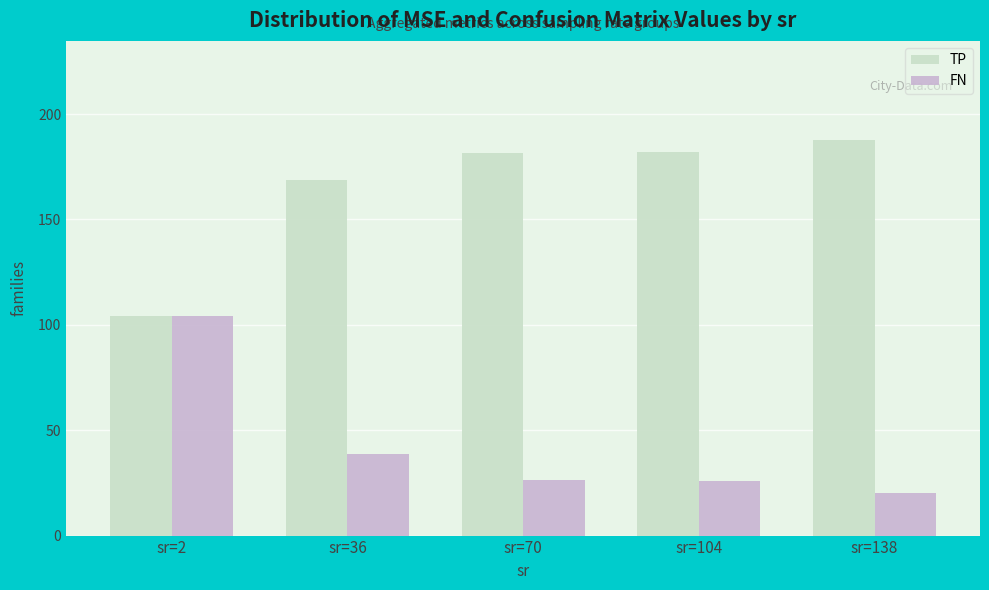

At how many categories does at least one series exceed 50?

5